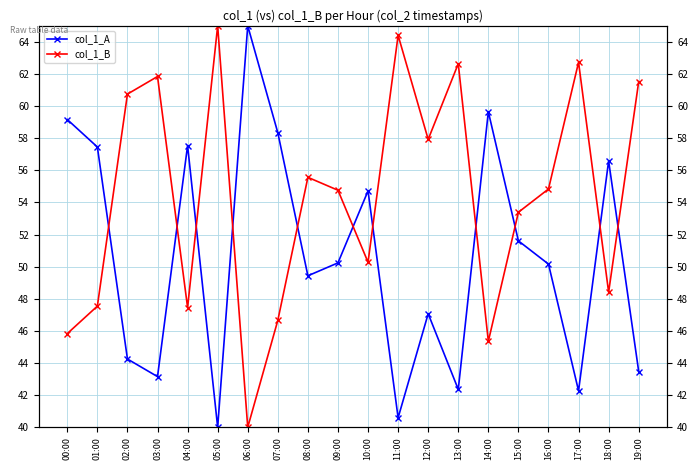

At 18:00, list the series in order from largest to smallest.

col_1_A, col_1_B